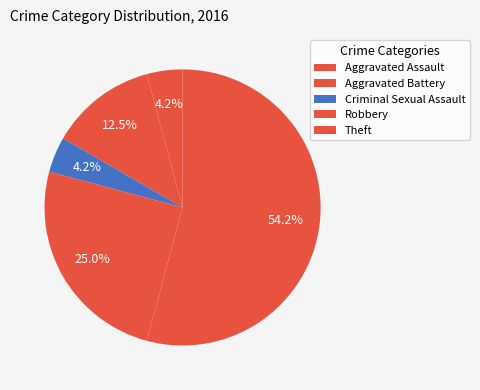

How many slices are in this pie chart?

5